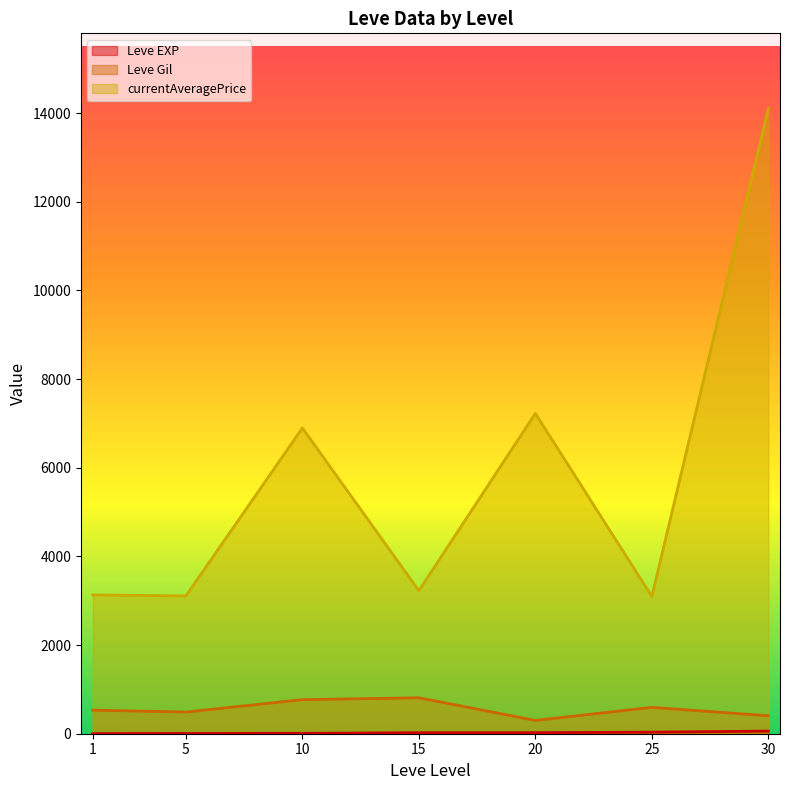

What is the difference between the maximum and second lowest values in the Leve EXP series?

98